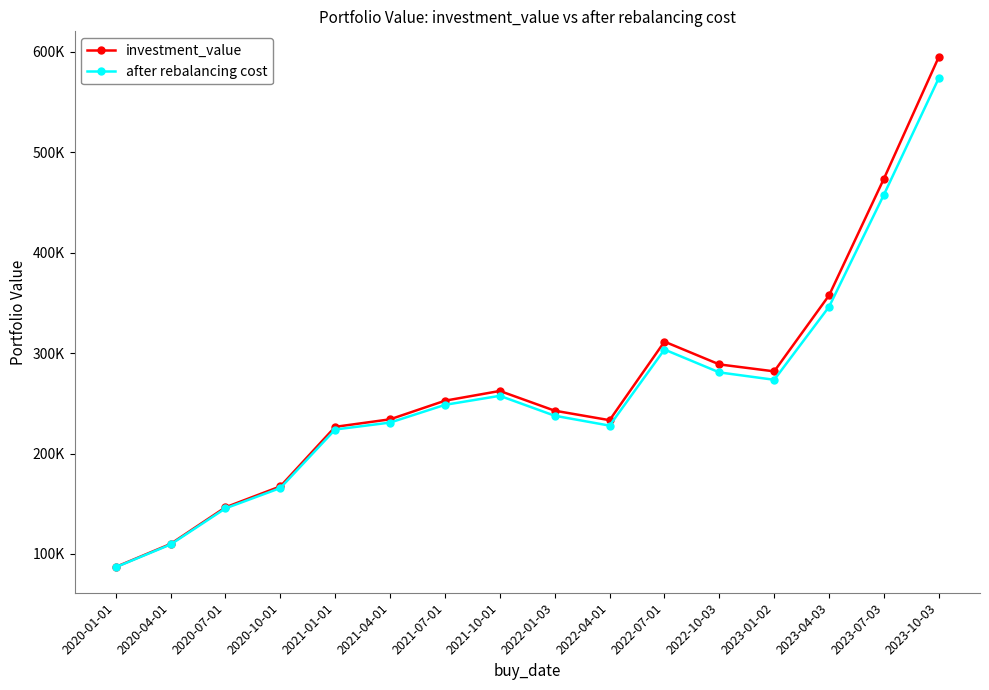

At 2023-04-03, list the series in order from smallest to largest.

after rebalancing cost, investment_value